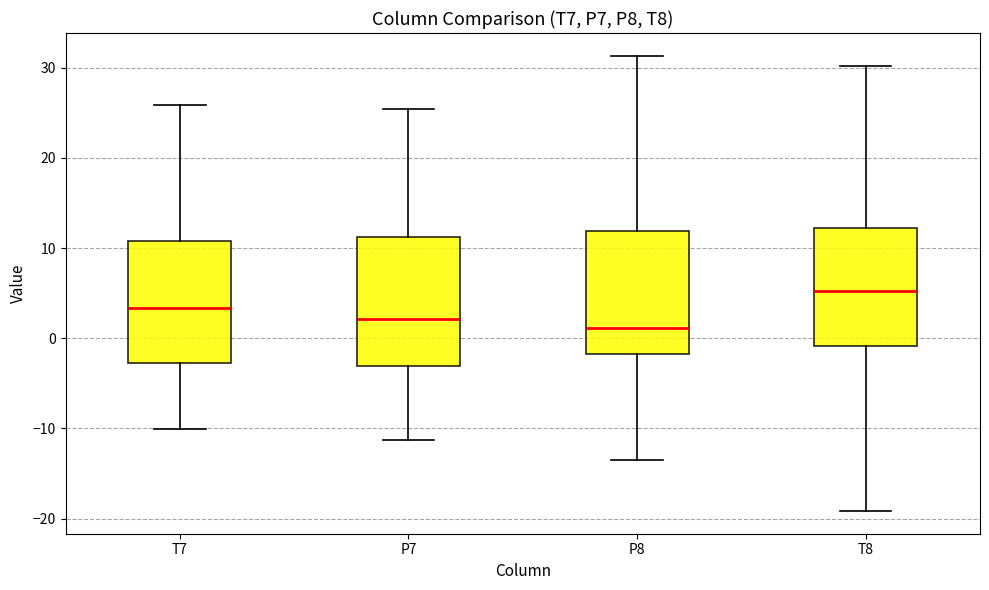

Reading left to right, read every box against the y-axis: the position of its median line, the range the box covers, and the ends of its whiskers. The values are not printed on the chart, so give them approximately, as read against the axis.

T7: median 3, box -3 to 11, whiskers -10 to 26
P7: median 2, box -3 to 11, whiskers -11 to 25
P8: median 1, box -2 to 12, whiskers -14 to 31
T8: median 5, box -1 to 12, whiskers -19 to 30